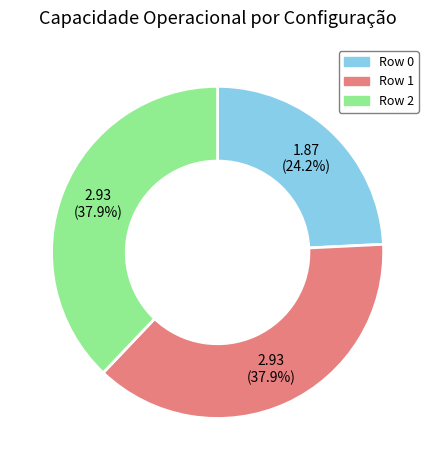

The Row 1 slice represents 24% of the pie. True or false?

False